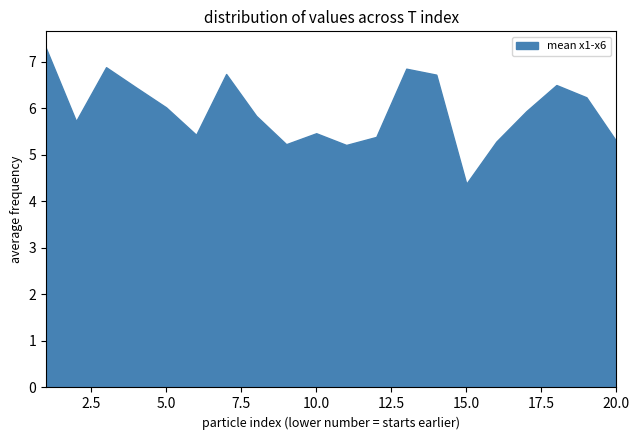

What is the smallest value displayed?

4.4